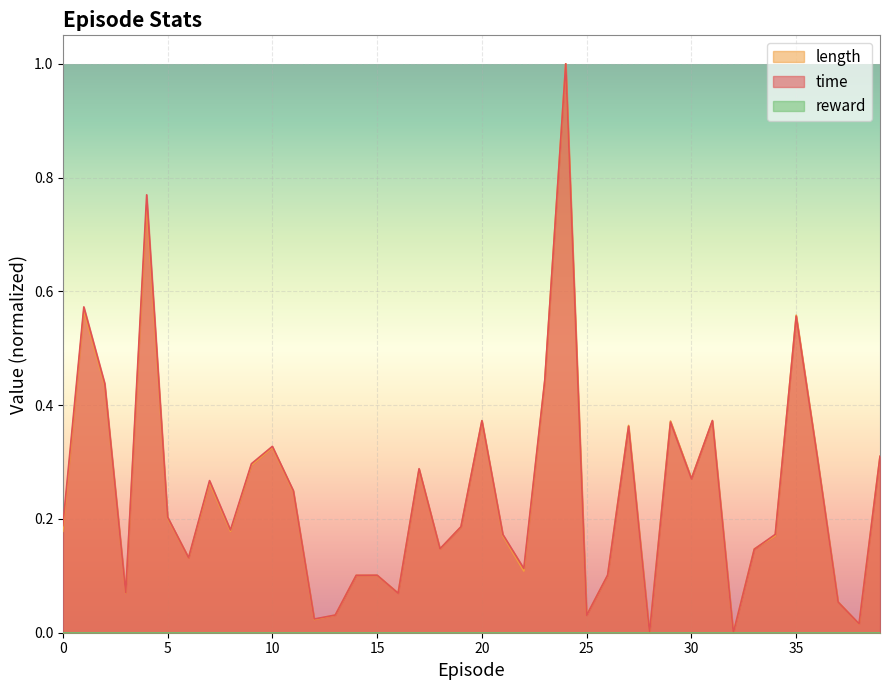

What is the maximum value shown in the chart?

1.0